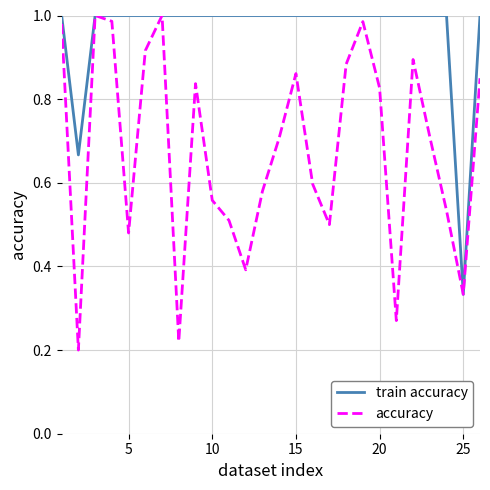

Which series has the largest range (max minus min)?

accuracy